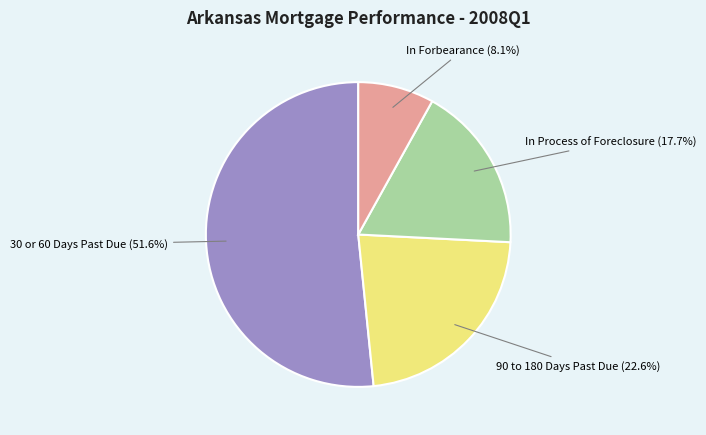

Is there any slice that represents more than half of the pie?

Yes